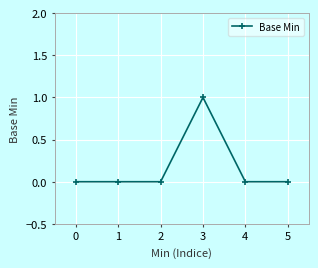

How many values are between 0 and 1?

6